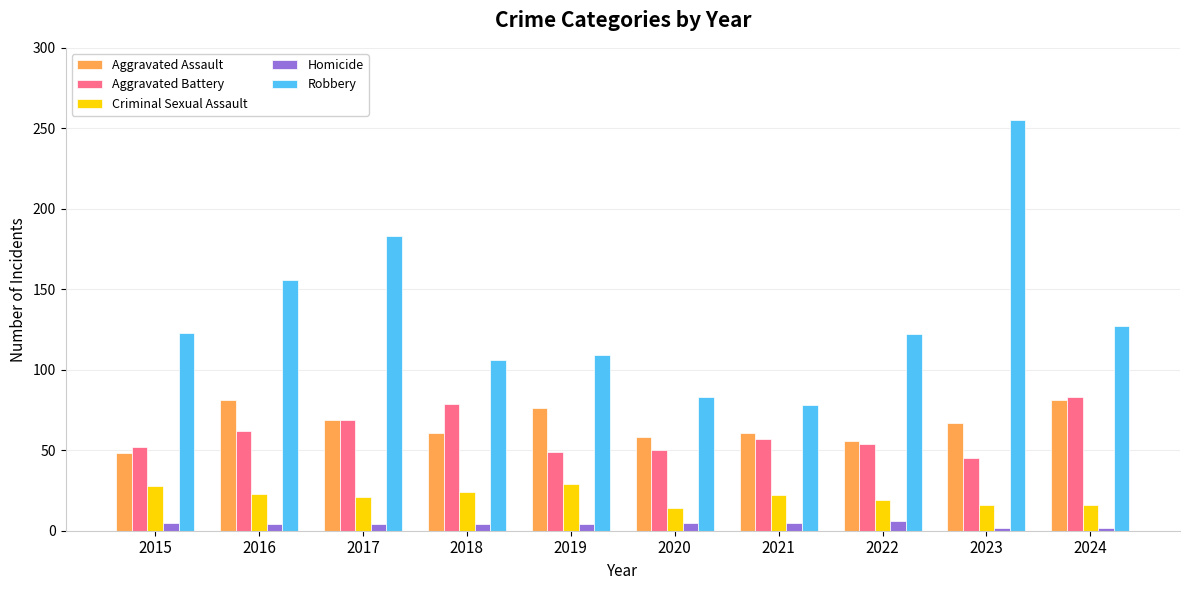

How many distinct data groups are displayed?

5